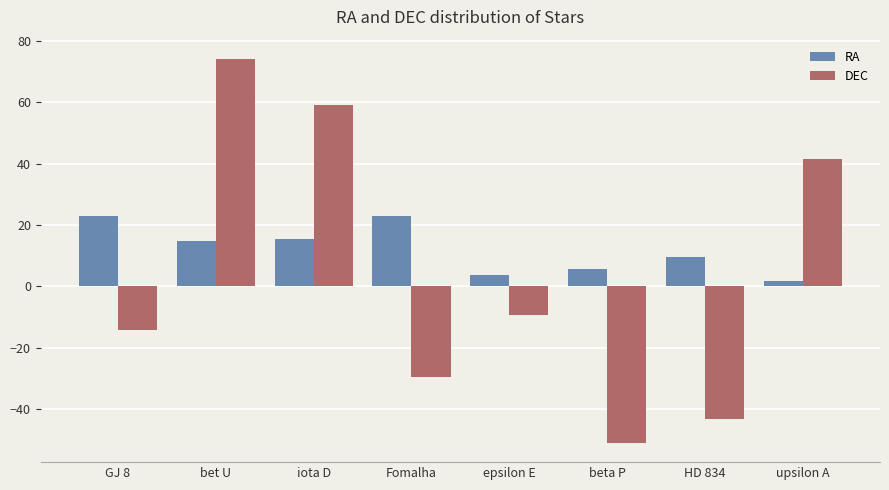

How many groups of bars are there?

8